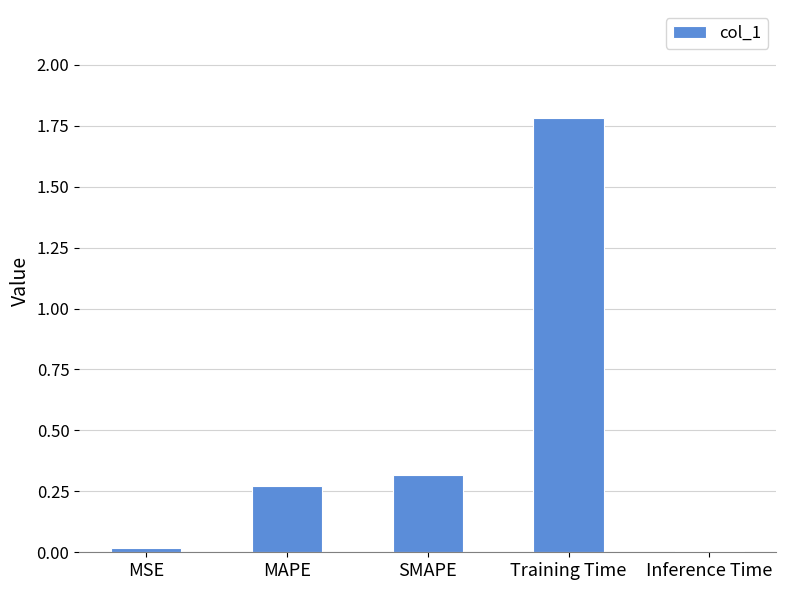

True or false: the data shows 1.8 at Training Time.

True